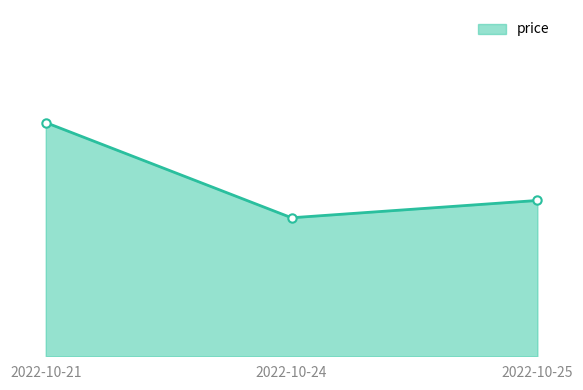

What is the difference between the maximum and minimum values?

0.1